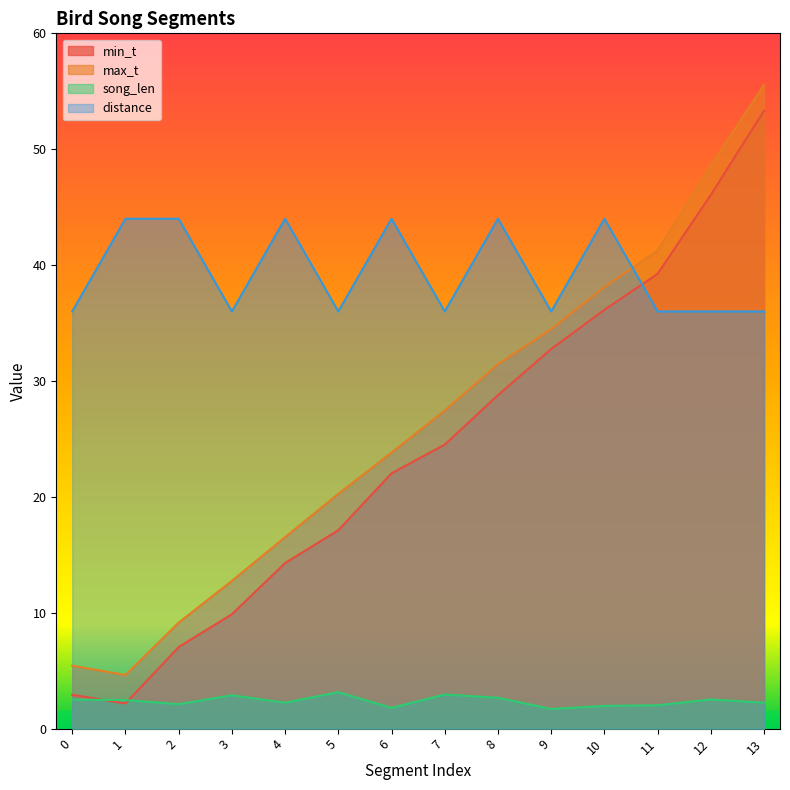

Rank the series at 6 from highest to lowest value.

distance, max_t, min_t, song_len